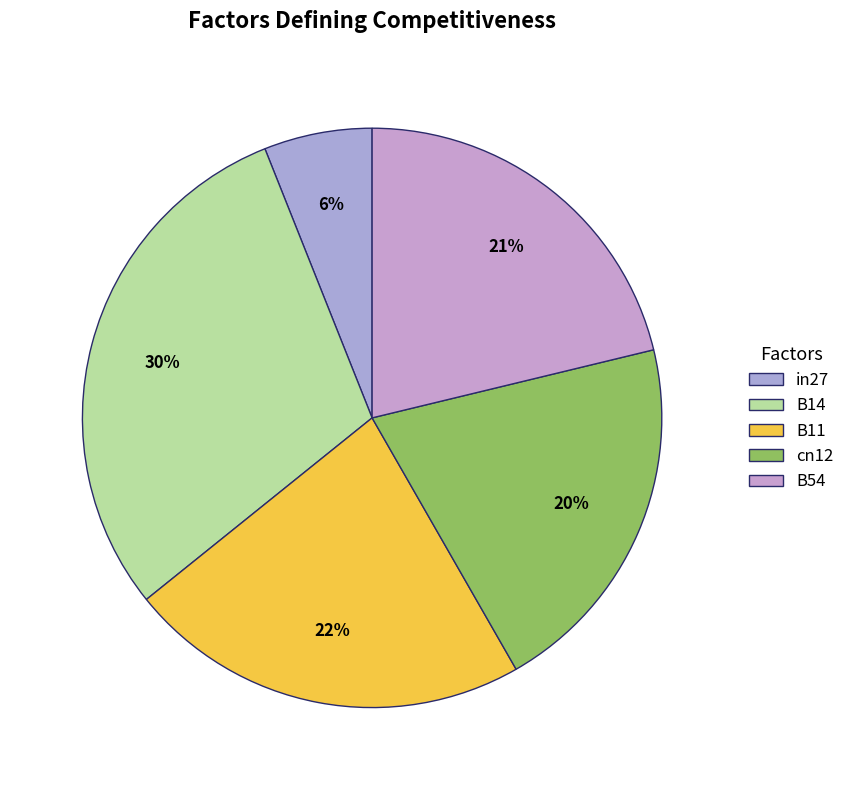

To the nearest percent, what percentage of the pie is B11?

22%